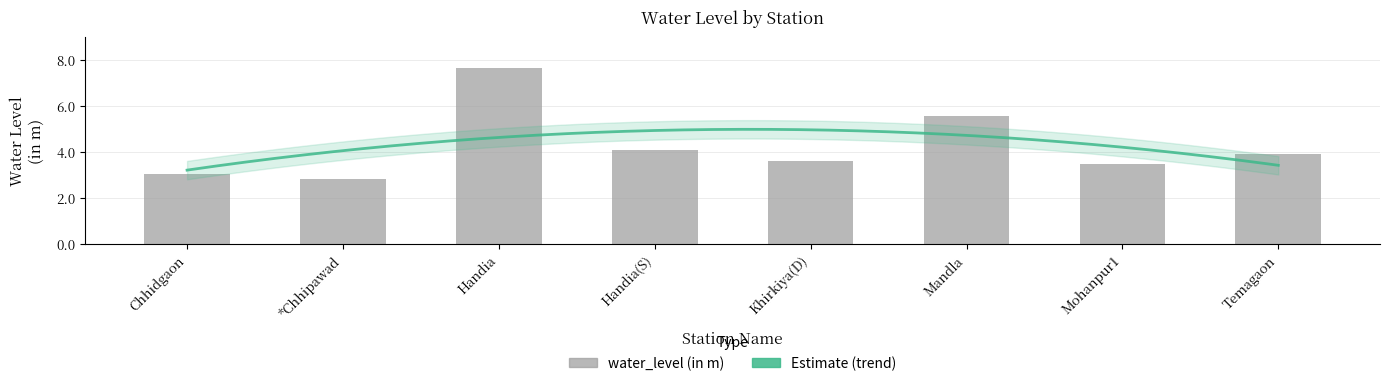

Are the bars horizontal?

No